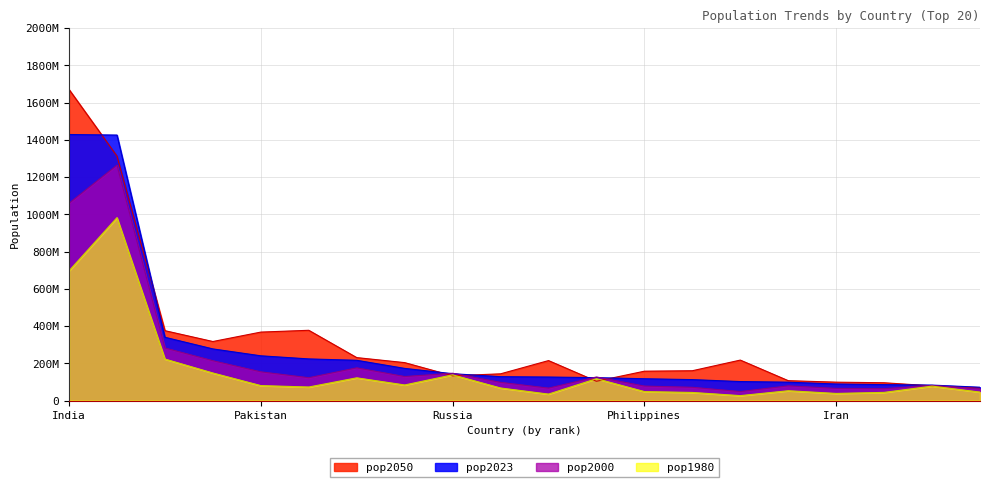

True or false: pop1980 has a value of 138257420 at Russia.

True